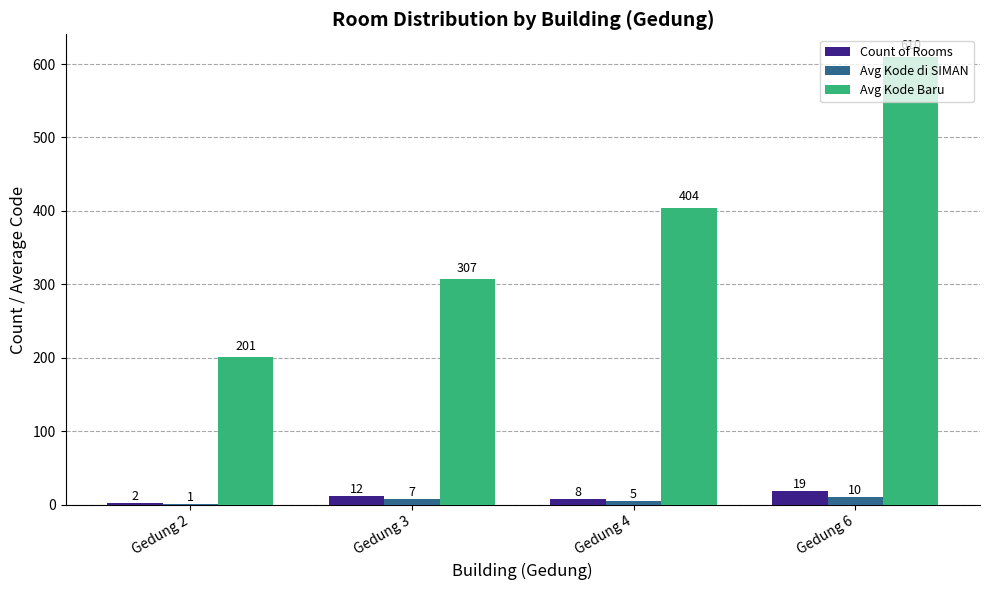

Is it true that Avg Kode Baru equals 307 at Gedung 3?

True